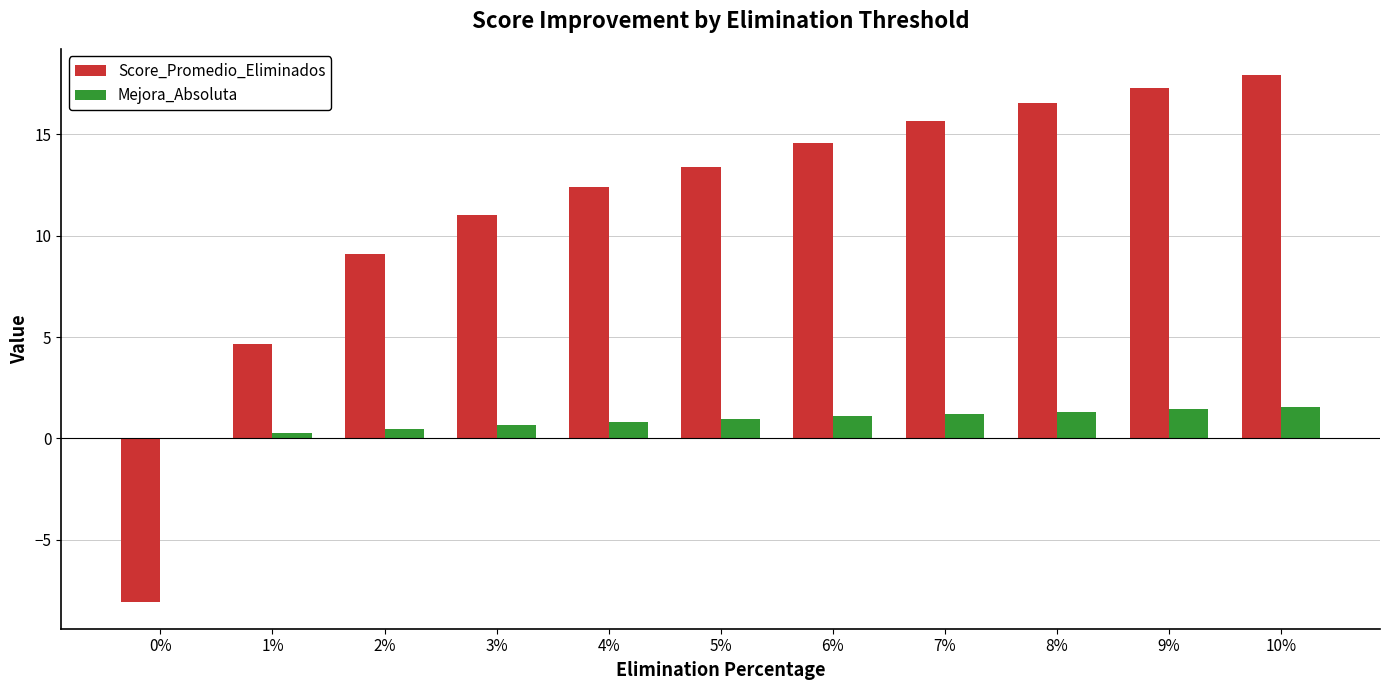

Is the value of Score_Promedio_Eliminados at 1% greater than the value of Mejora_Absoluta at 7%?

Yes